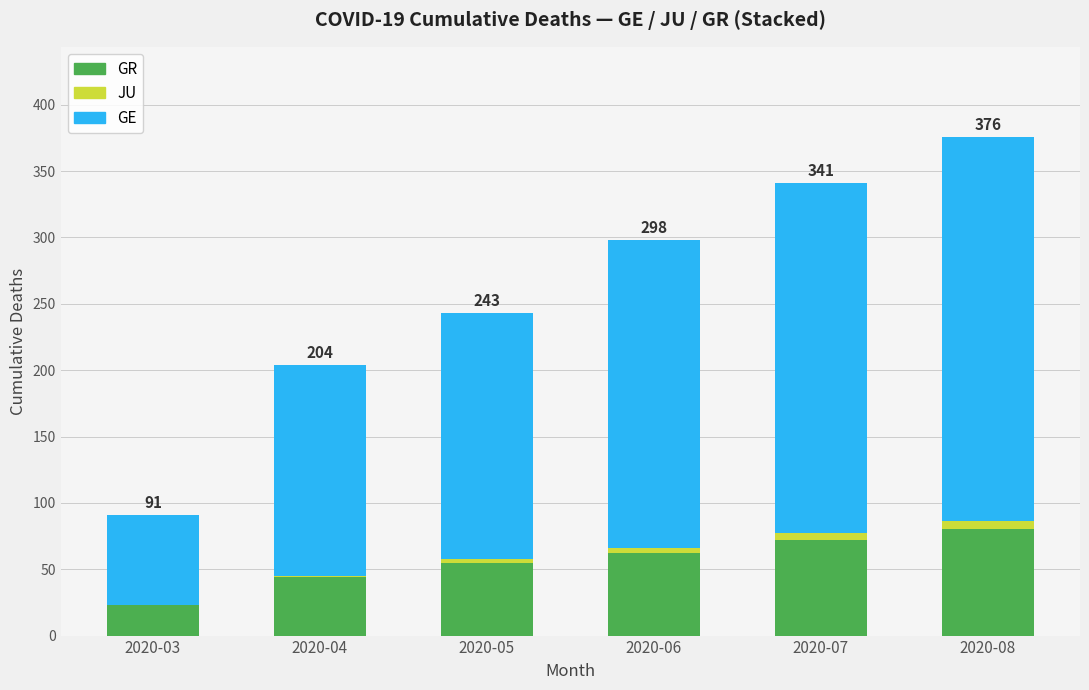

The value of GR at 2020-08 is 80. True or false?

True